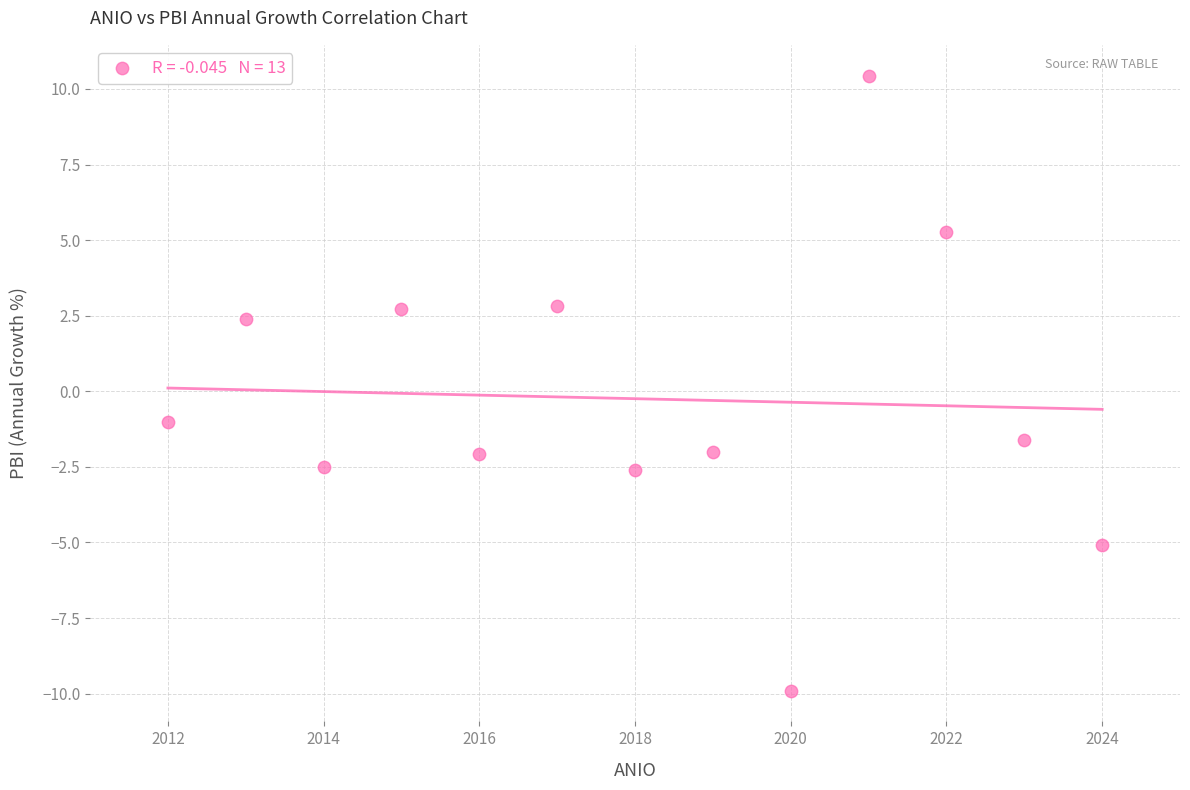

What is the range of Y values (max minus min)?

20.3